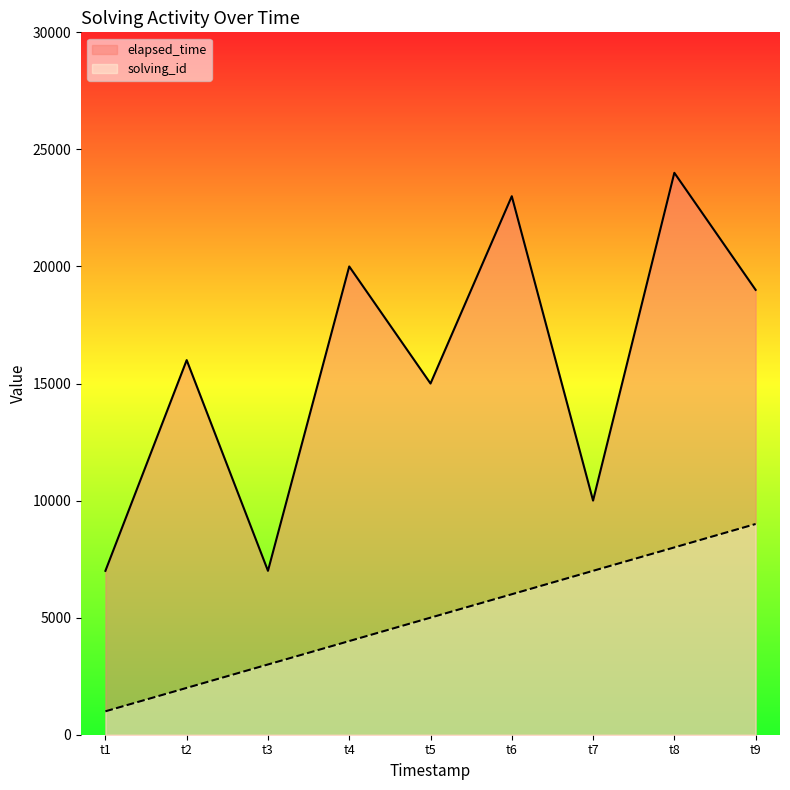

Is the value of elapsed_time at t6 greater than the value of solving_id at t3?

Yes